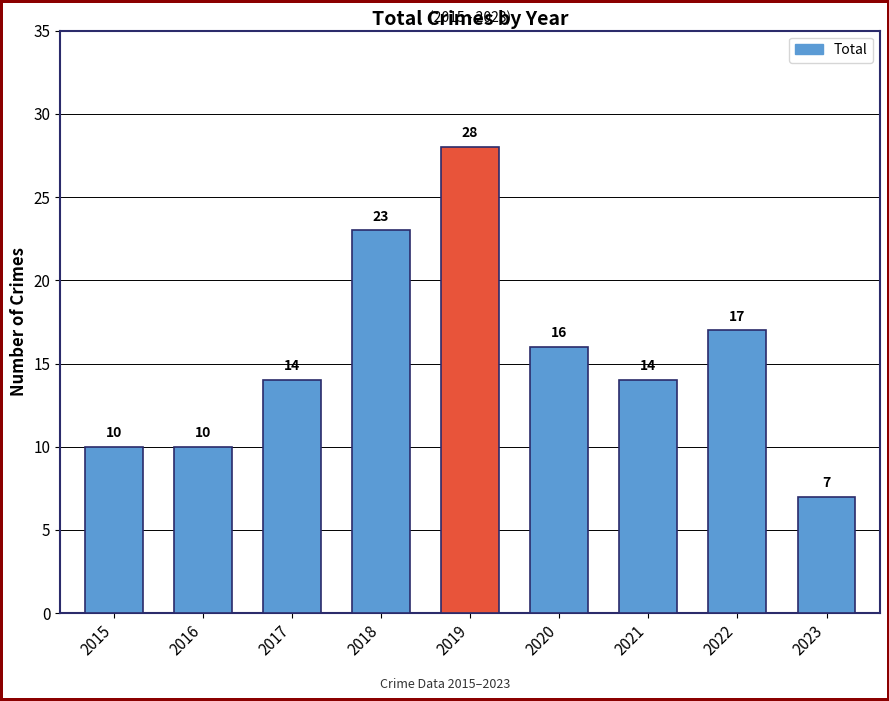

At which label is the value closest to 17?

2022